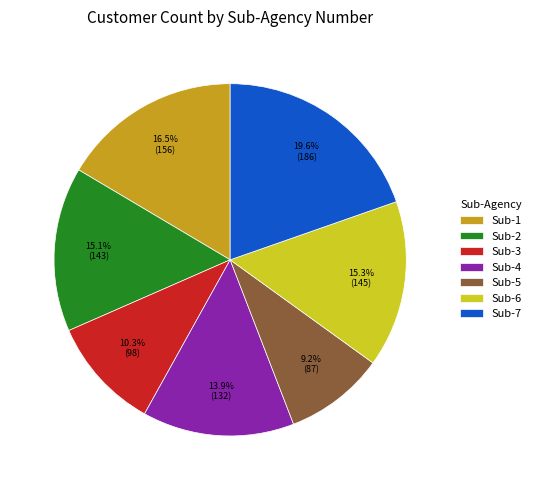

Which category has the biggest portion of the pie?

Sub-7